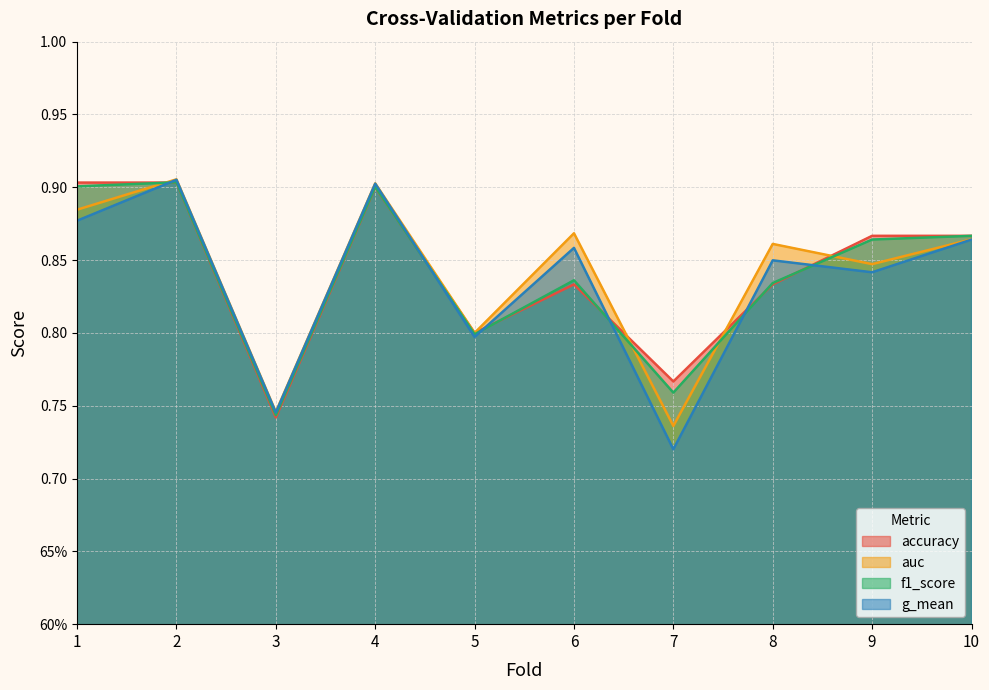

What is the difference between the maximum and minimum values in the f1_score series?

0.2